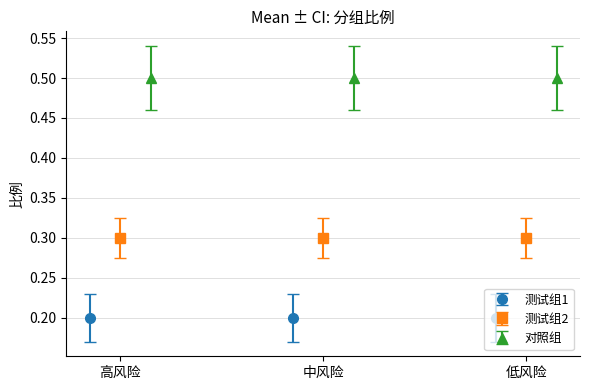

The value of 测试组2 at 高风险 is 0.5. True or false?

False